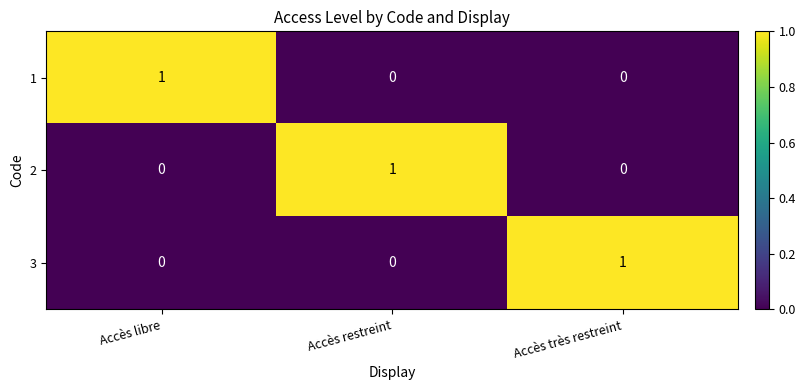

The value of 3 at Accès restreint is 1. True or false?

False